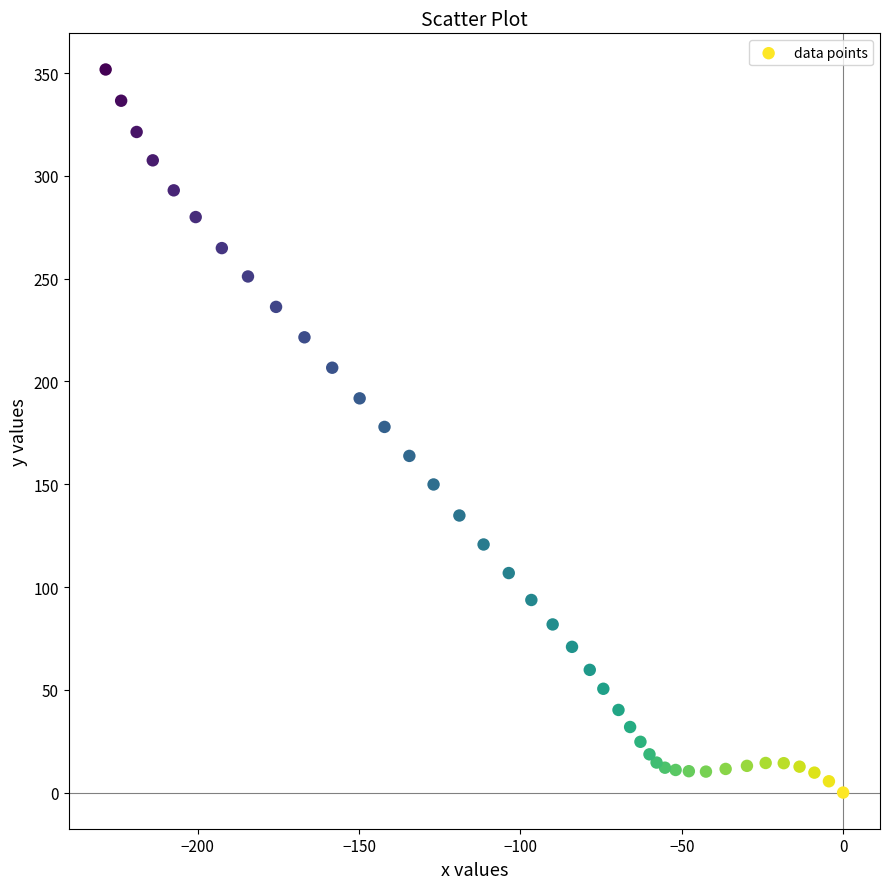

What is the range of X values (max minus min)?

228.5